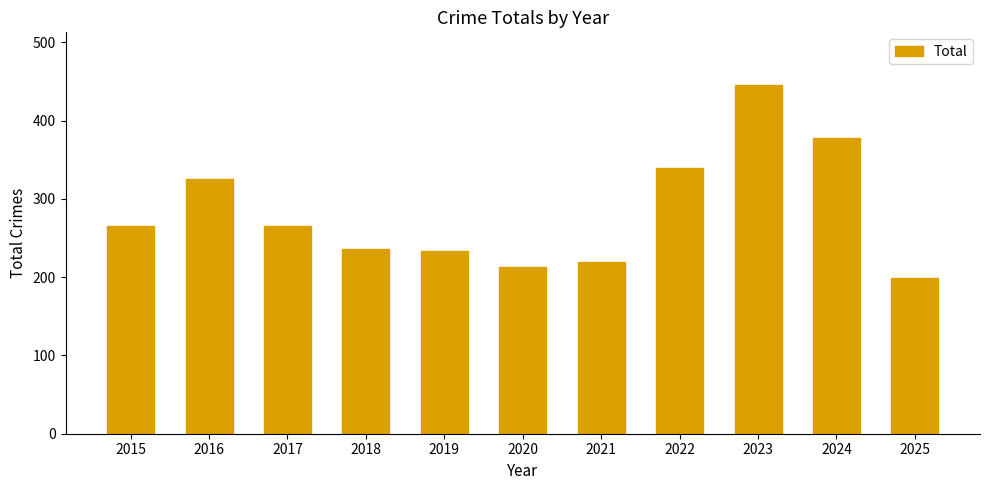

The value at 2020 is 363. True or false?

False